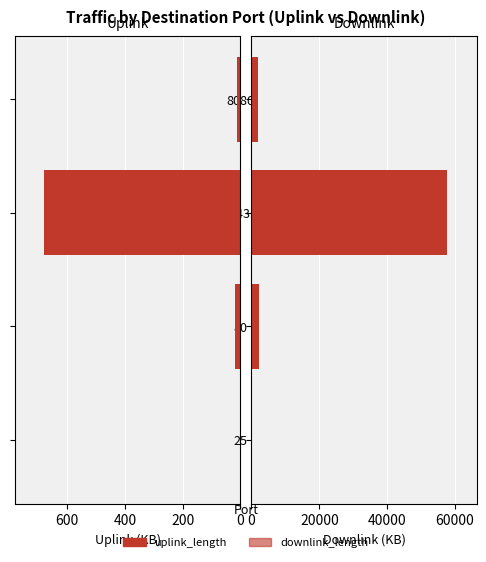

What are all the series names shown in the legend?

uplink_length, downlink_length